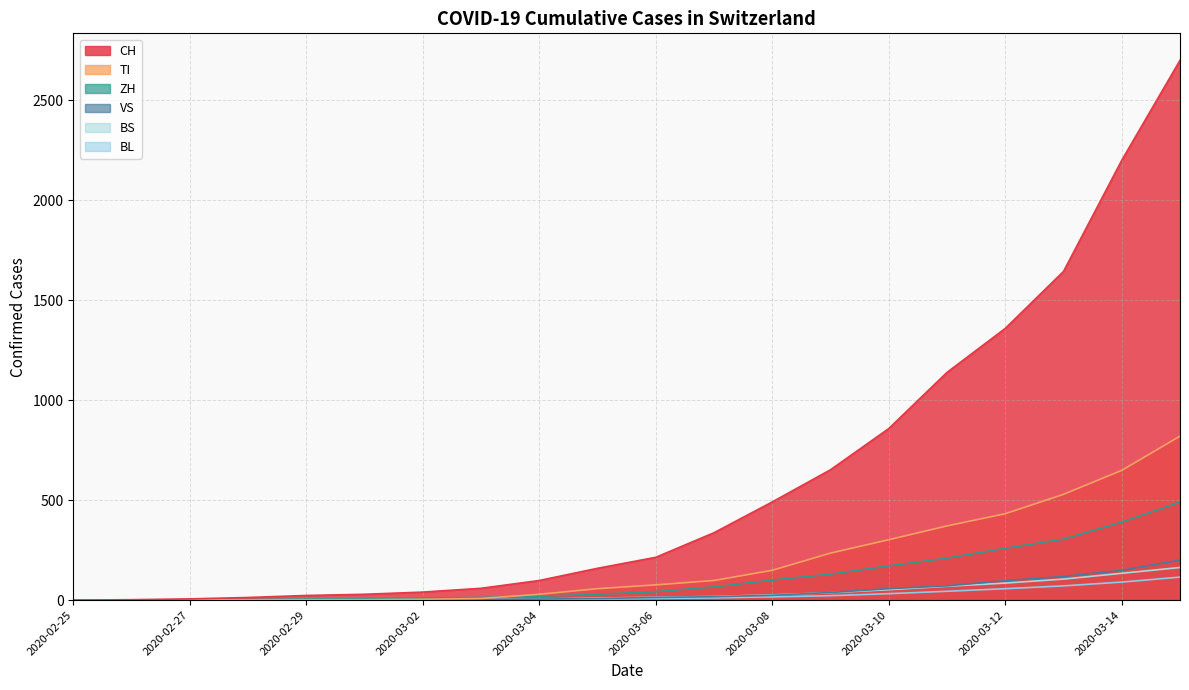

At which label does CH reach its peak?

2020-03-15